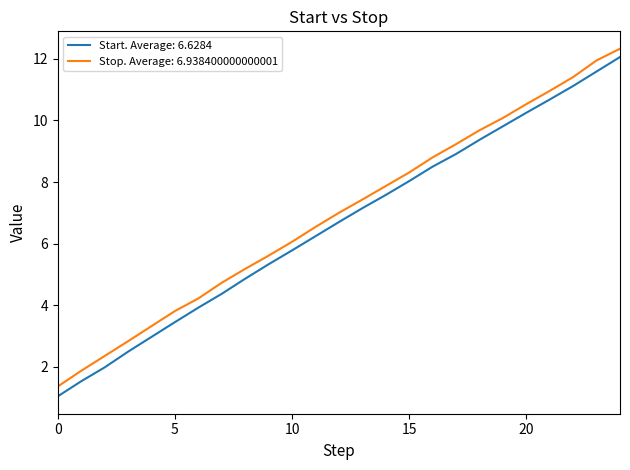

Which series has the largest range (max minus min)?

Start. Average: 6.6284